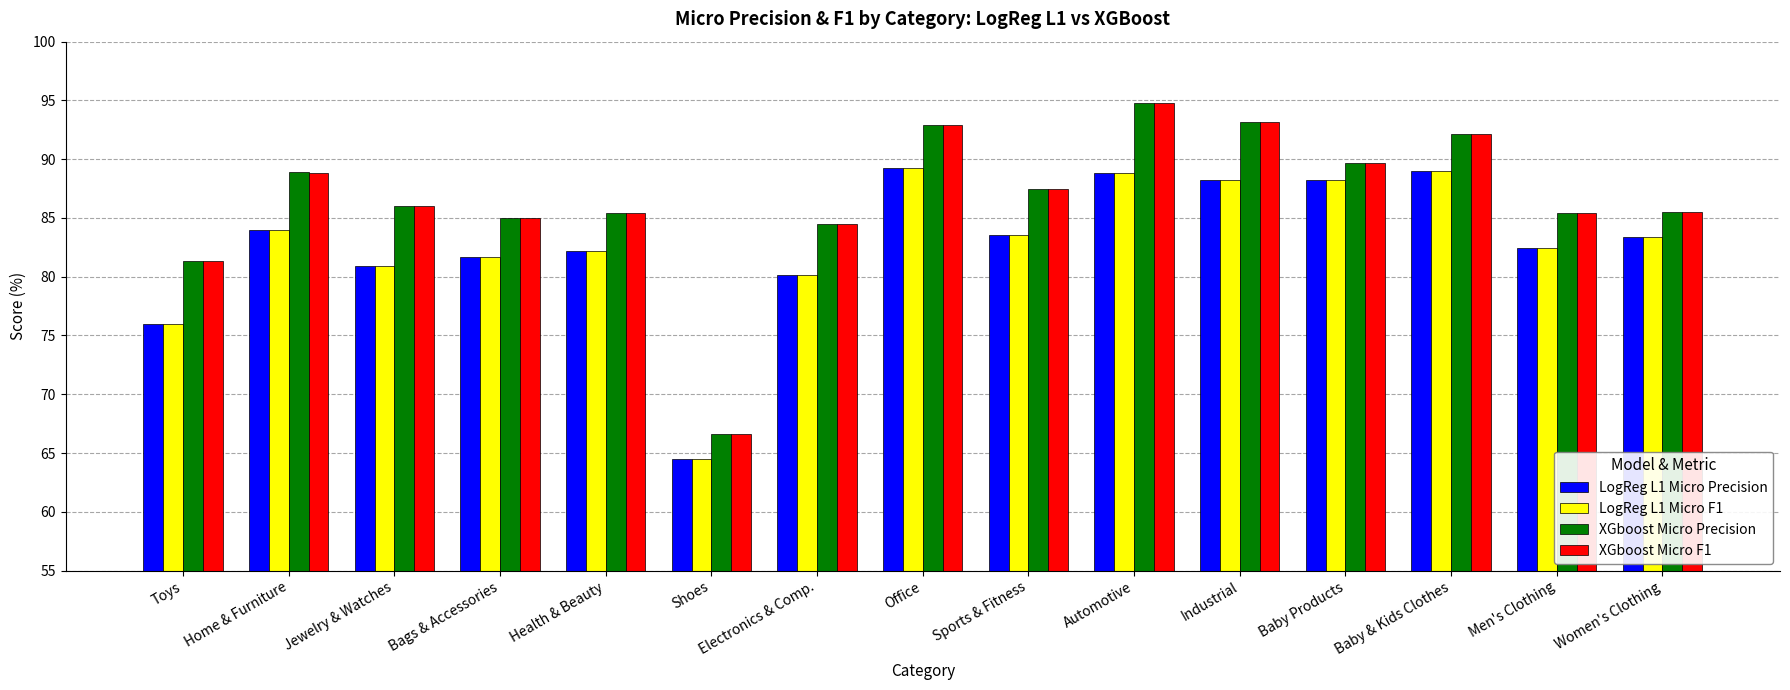

What is the highest value of the XGboost Micro Precision series?

94.8